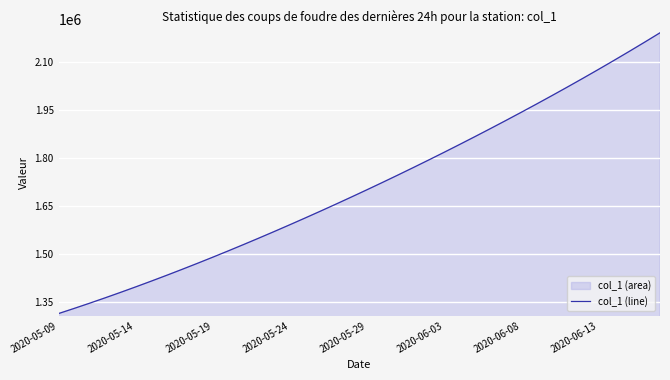

Where does the data first go above 1701853?

2020-05-29